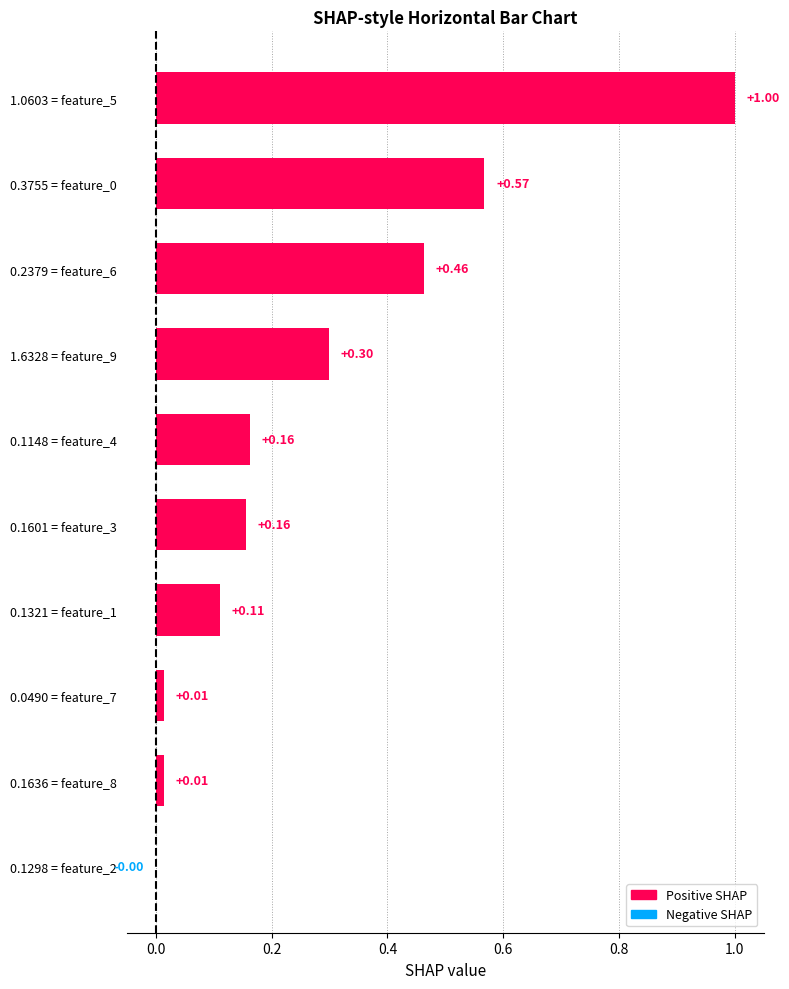

What is the sum of the values at 0.1148 = feature_4 and 0.1321 = feature_1?

0.3